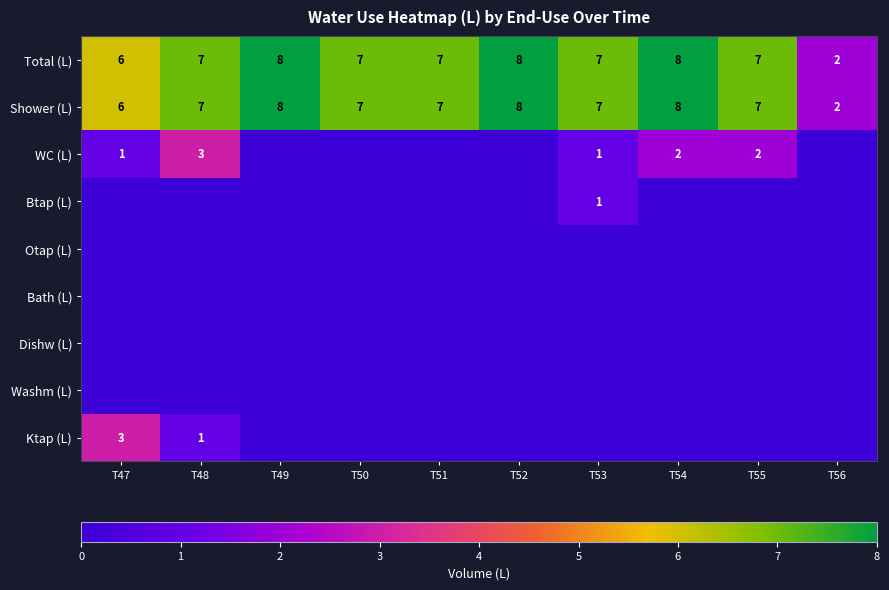

The value of Total (L) at T53 is 7. True or false?

True